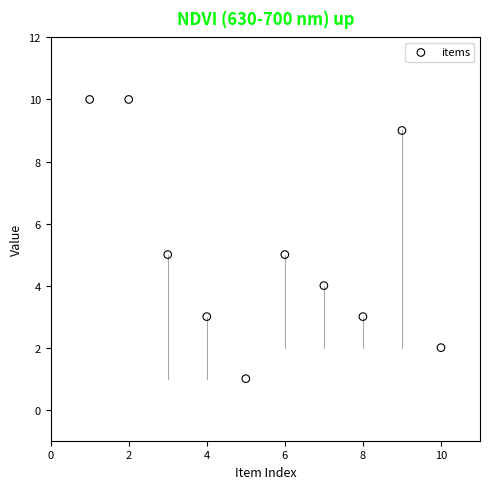

What is the average Y value?

5